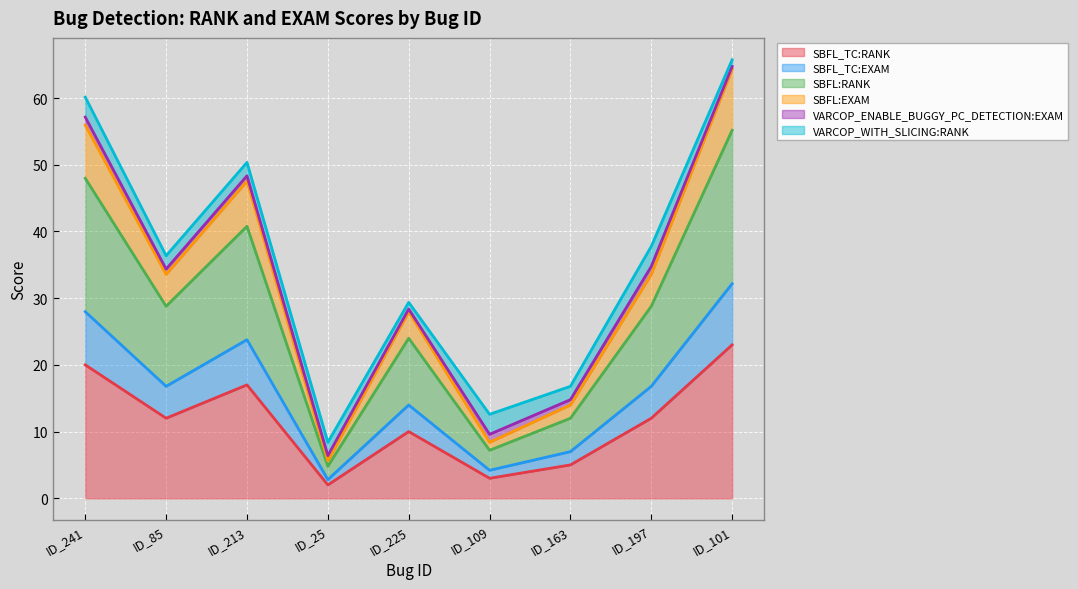

At which category does SBFL:RANK reach its first local valley?

ID_85